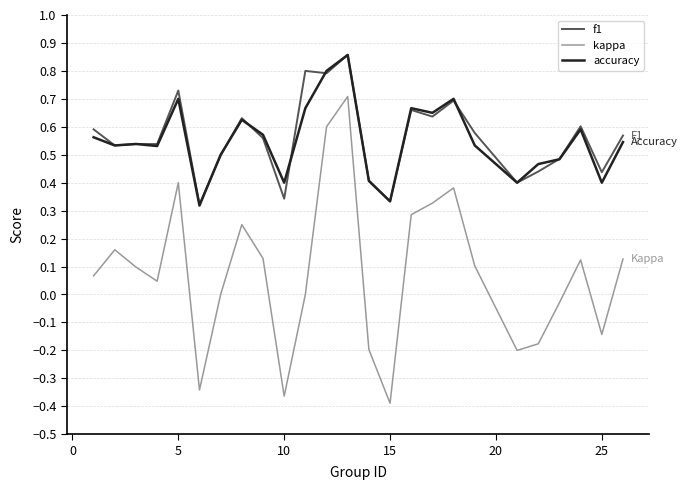

How many lines are shown in the chart?

3